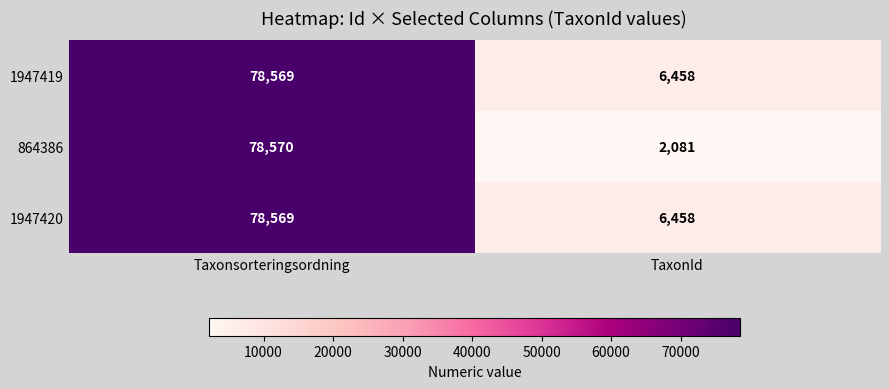

True or false: 1947419 has a value of 32007 at Taxonsorteringsordning.

False